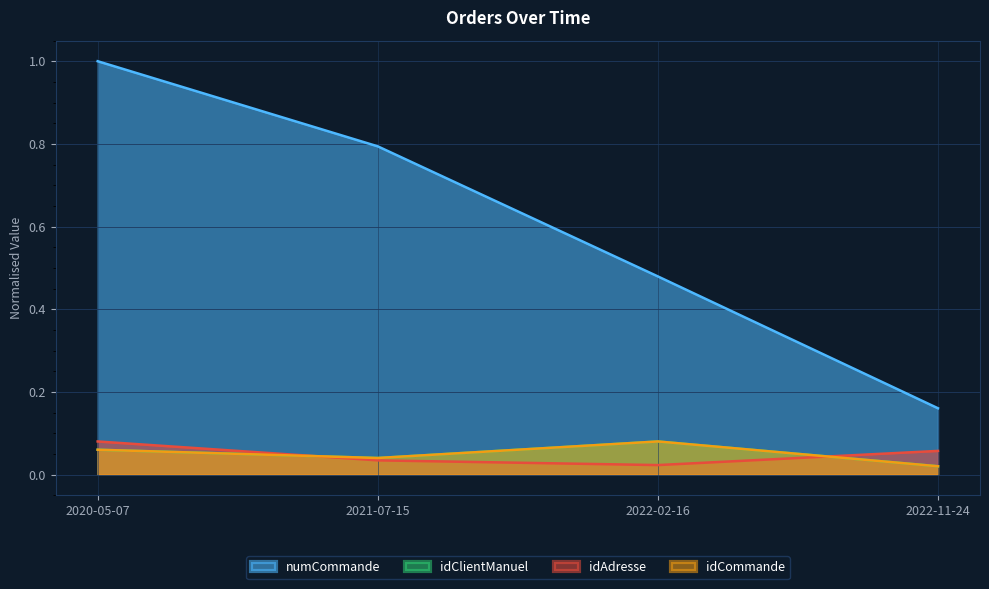

Which category has the highest value across all series?

2020-05-07